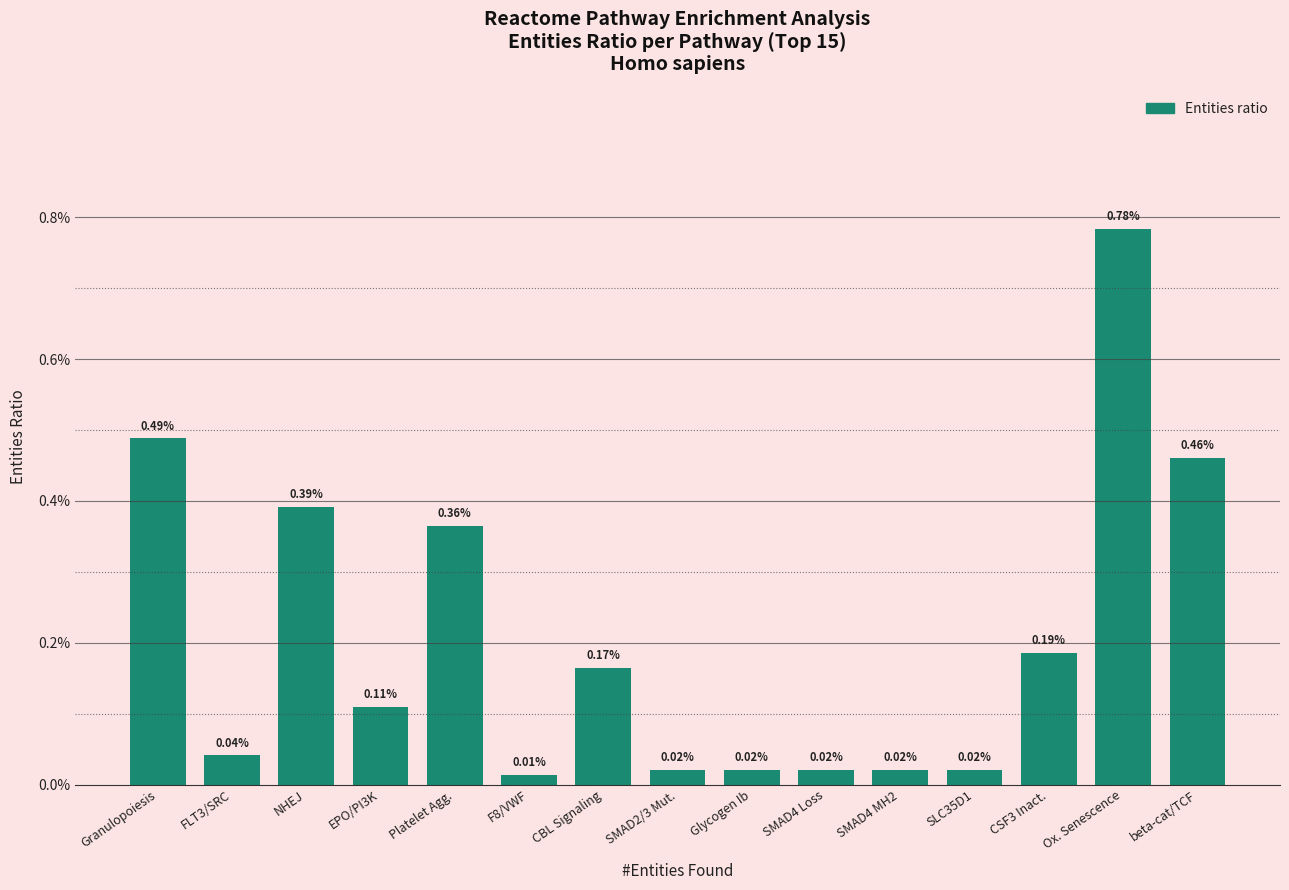

How many categories are shown in the chart?

15